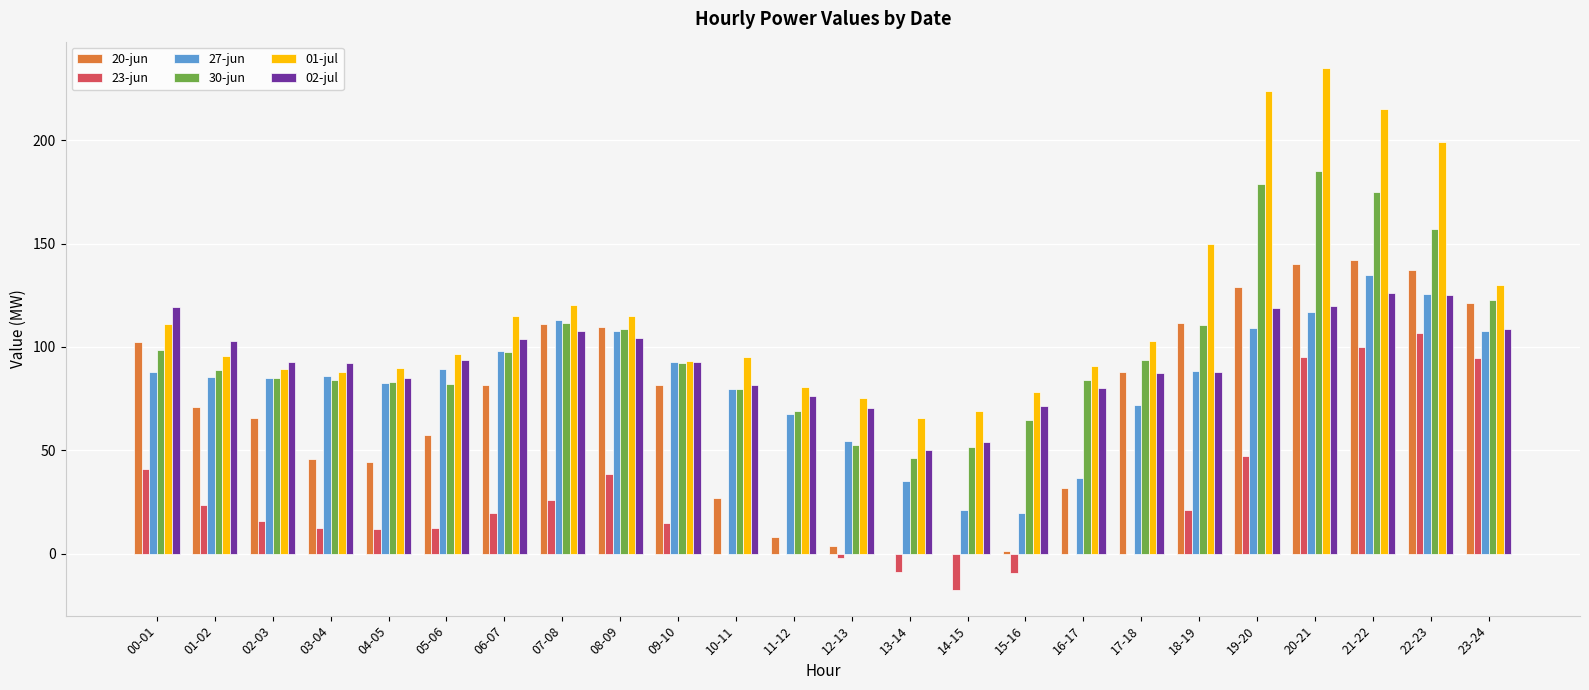

What is the maximum value for 20-jun?

142.2